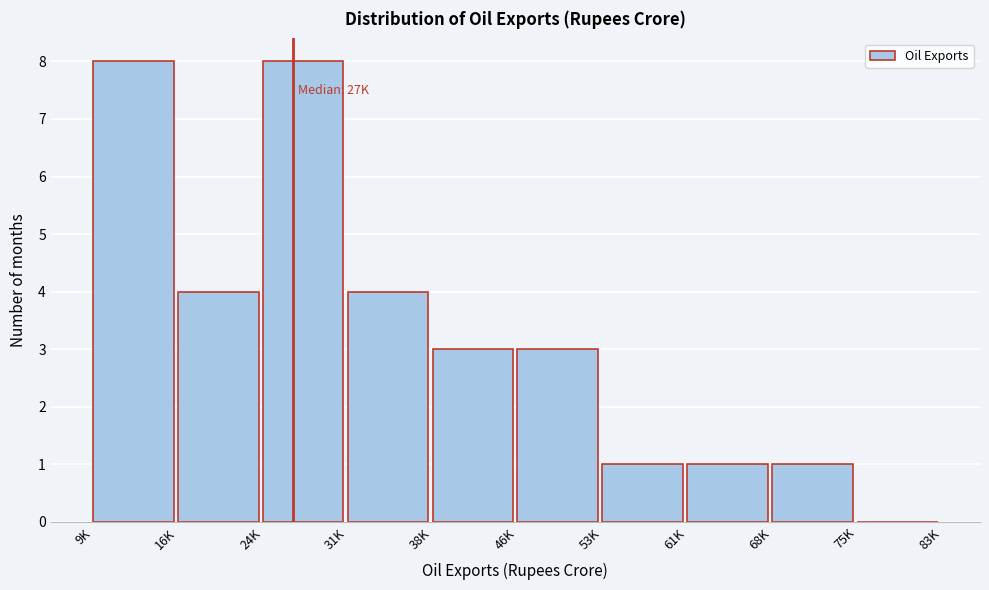

Reading left to right, transcribe all the data shown in this chart.

9K=8	16K=4	24K=8	31K=4	38K=3	46K=3	53K=1	61K=1	68K=1	75K=0